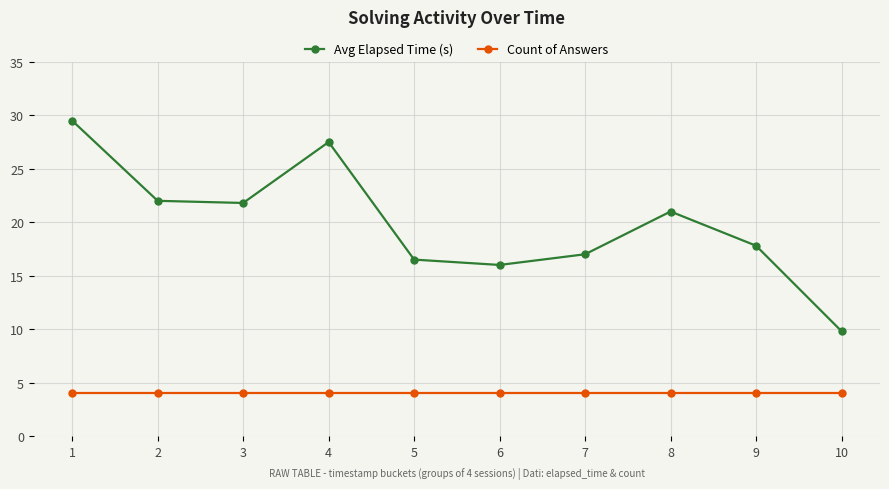

At which label does Avg Elapsed Time (s) reach its peak?

1